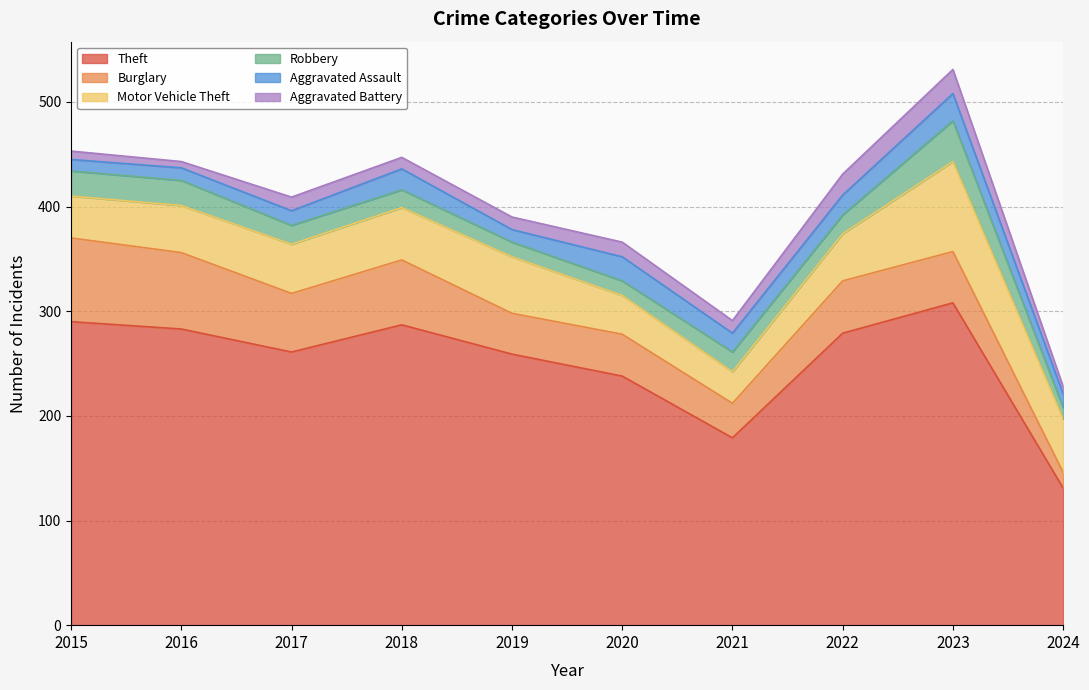

What are all the series names shown in the legend?

Theft, Burglary, Motor Vehicle Theft, Robbery, Aggravated Assault, Aggravated Battery